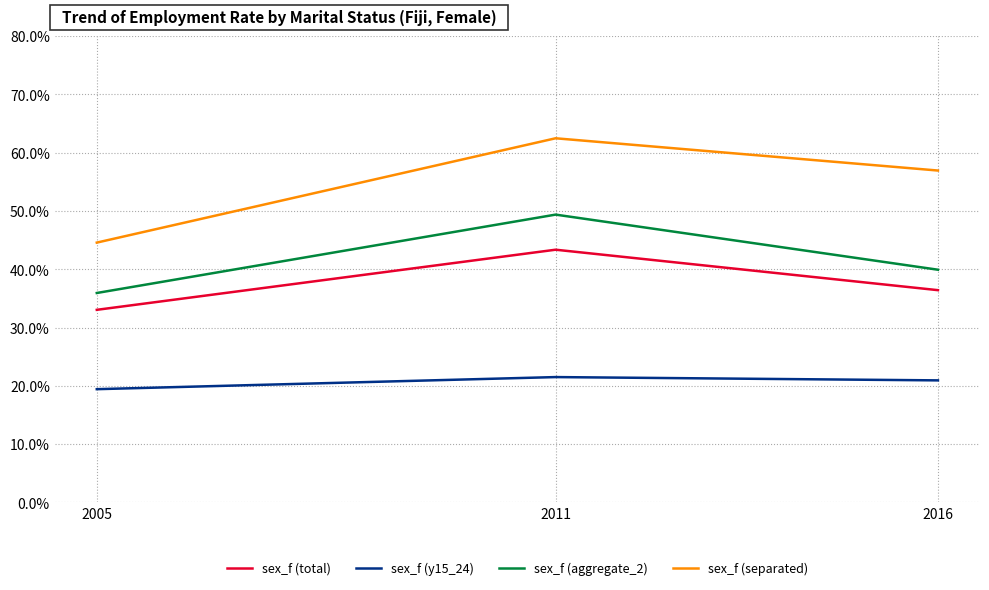

At which category does the chart reach its peak across all series?

2011